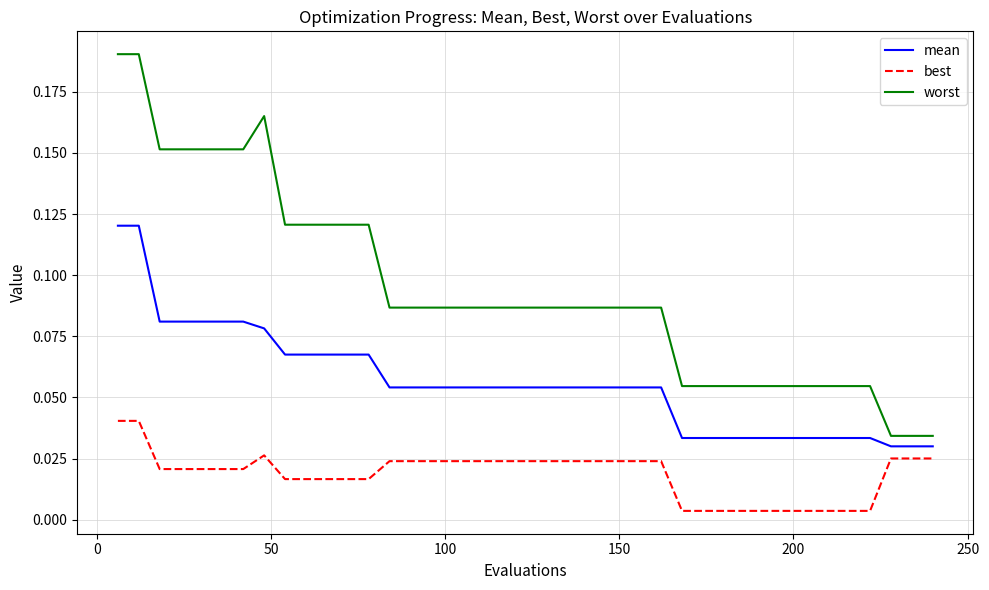

Count the worst values in the range 0 to 1.

40